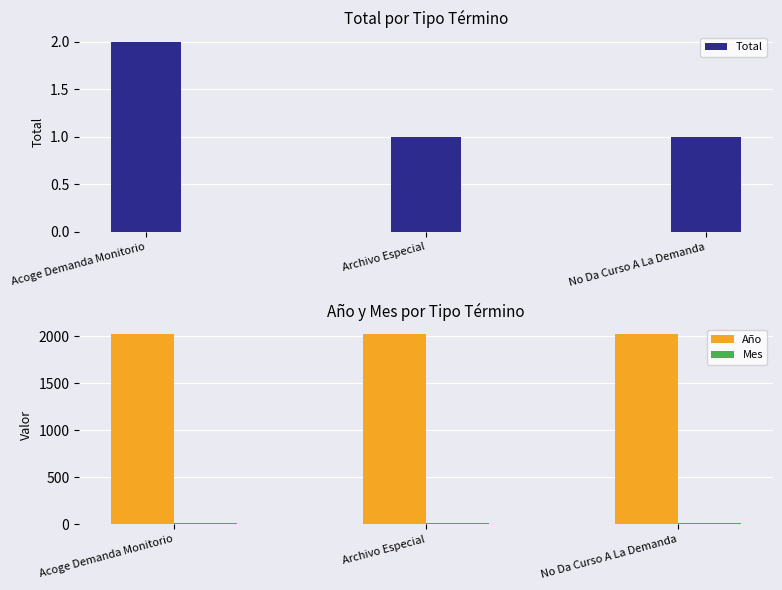

What is the difference between the Total values at Acoge Demanda Monitorio and Archivo Especial?

1